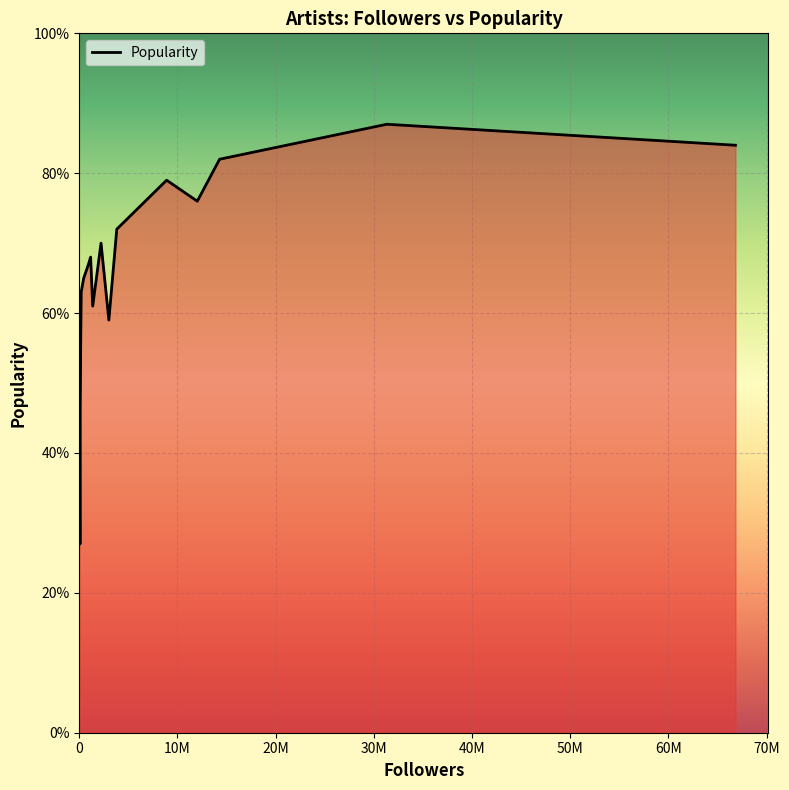

What is the difference between the maximum and minimum values?

60